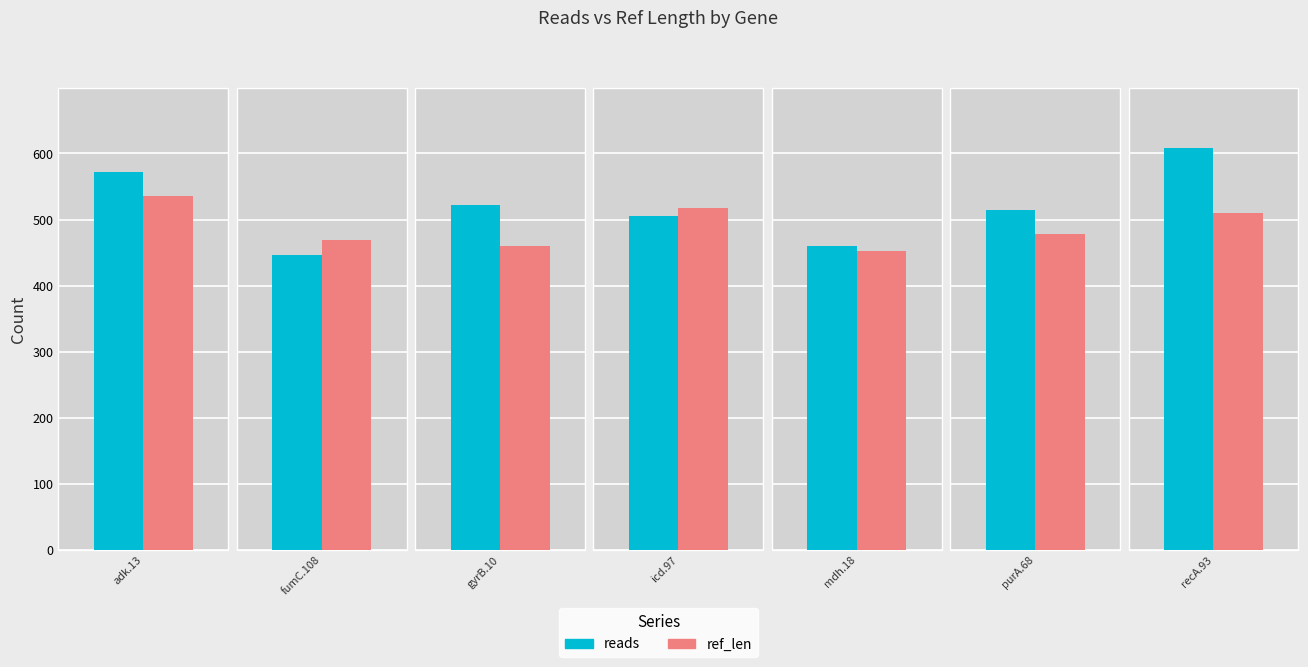

What is the difference between the highest and lowest values at adk.13?

36